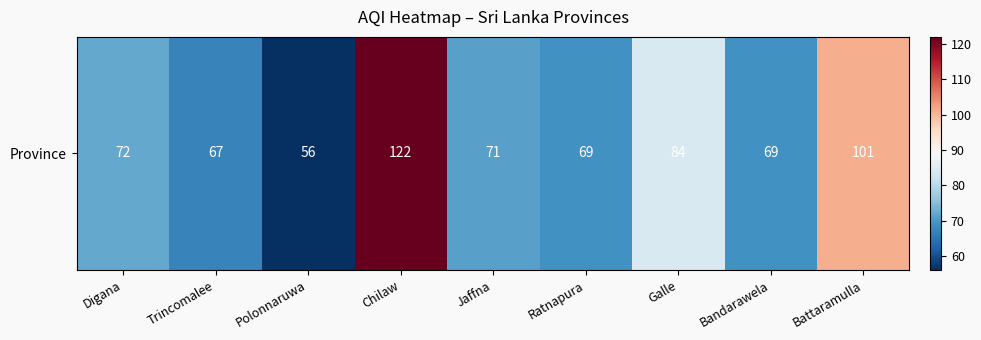

Reading right to left, transcribe all the data shown in this chart.

Battaramulla=101	Bandarawela=69	Galle=84	Ratnapura=69	Jaffna=71	Chilaw=122	Polonnaruwa=56	Trincomalee=67	Digana=72